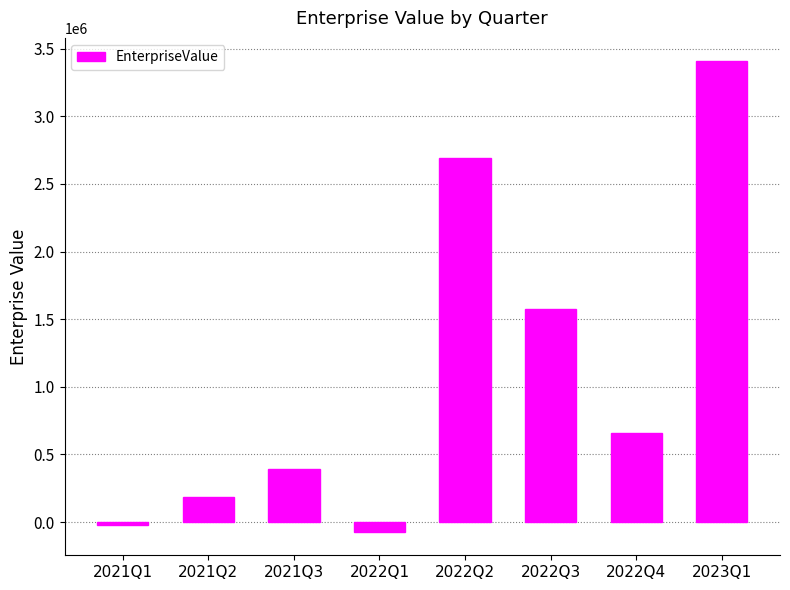

Reading left to right, list all the values displayed in this chart.

-25000.0	183945.0	392890.0	-71604.0	2690237.5	1574584.0	654956.0	3406202.0